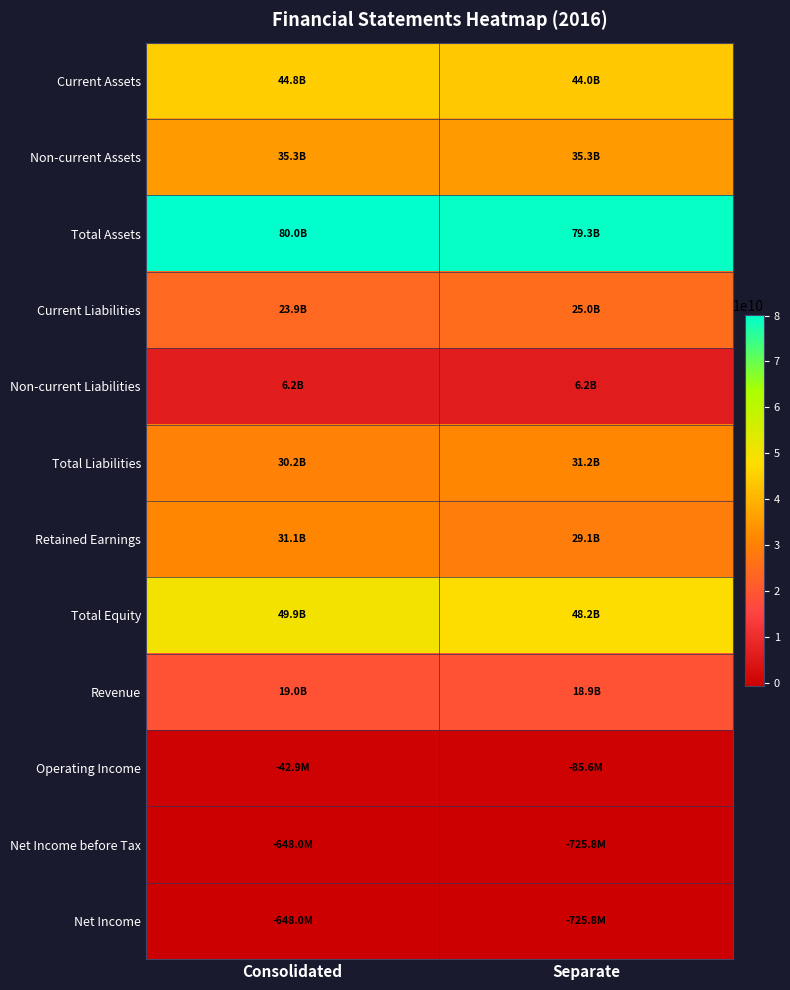

At how many categories does at least one series exceed 41344214613?

2